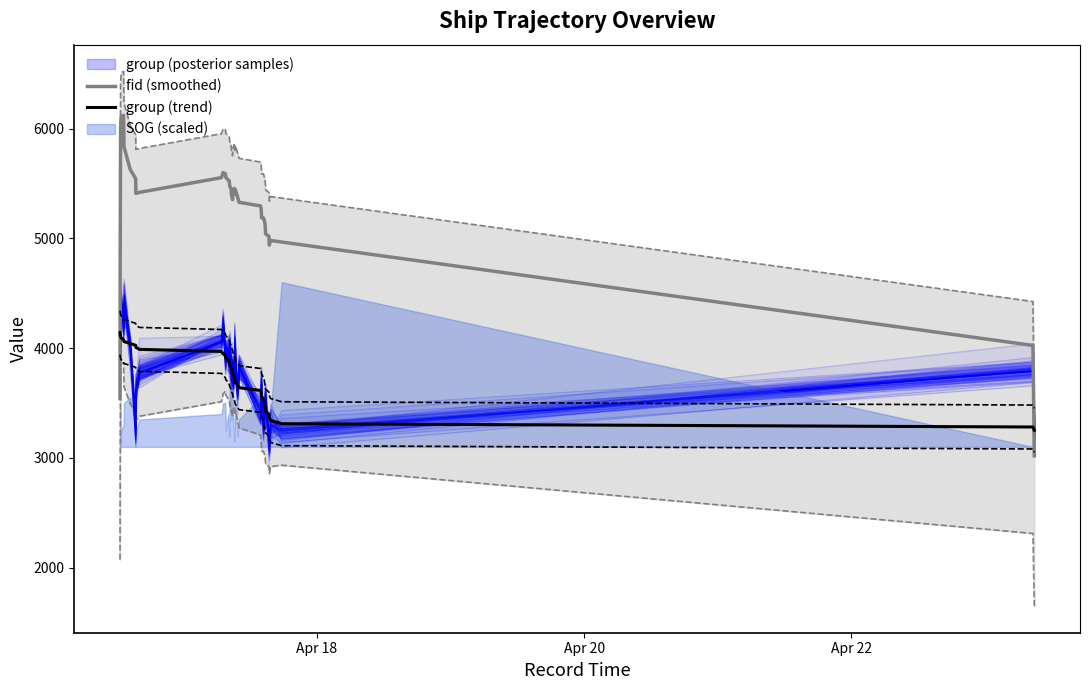

What is the highest value of the group (trend) series?

4140.0